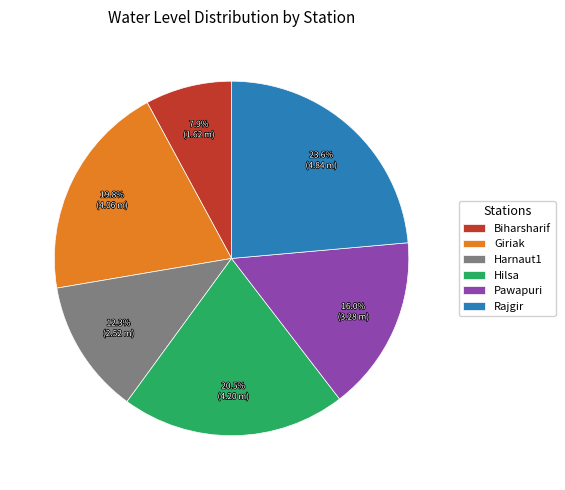

The Harnaut1 slice represents 12% of the pie. True or false?

True